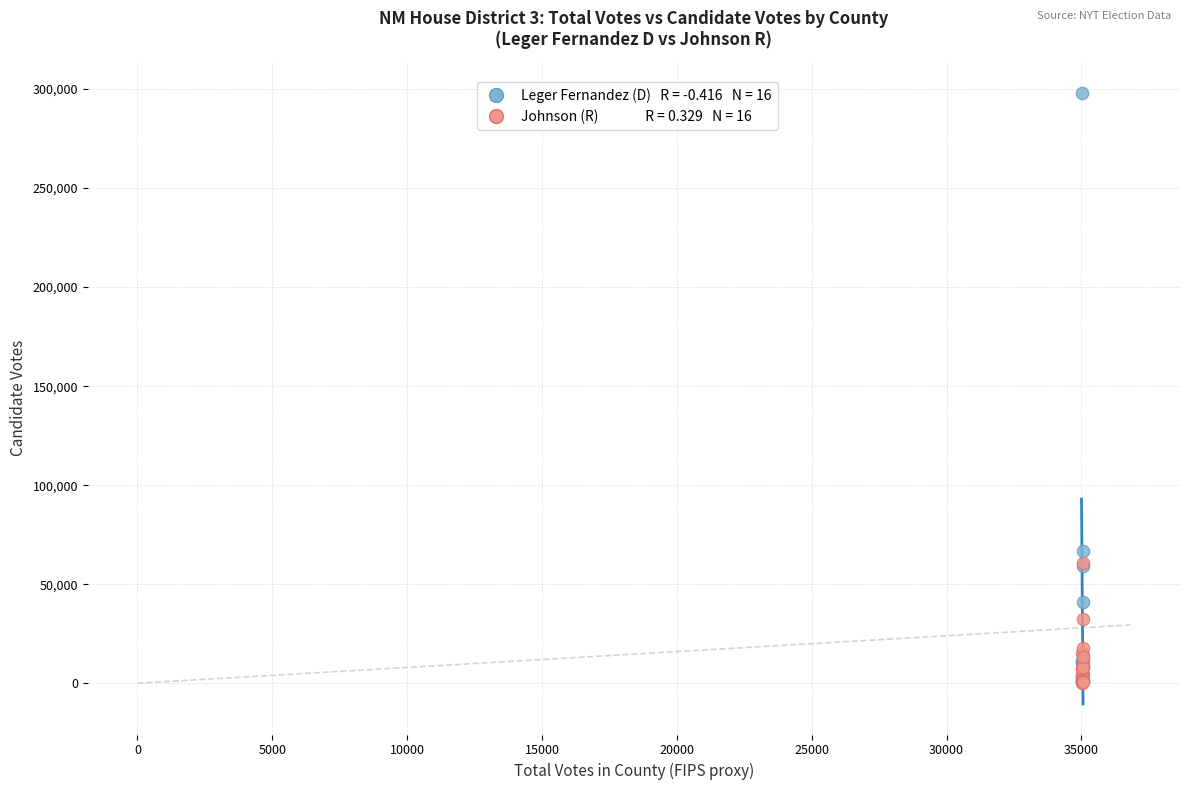

Across all series, what Y value is closest to 149189?

66573